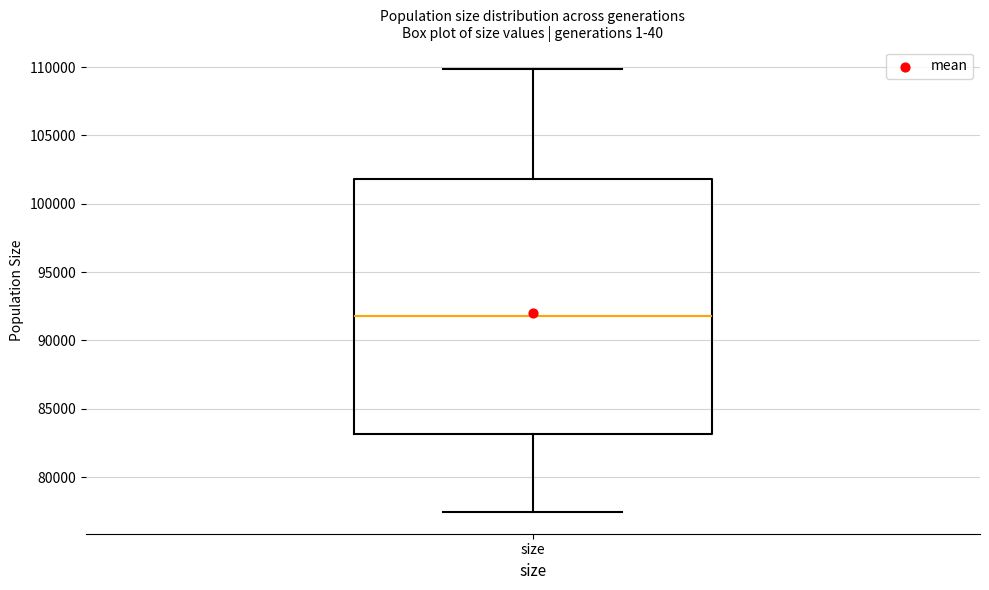

Where is the lower edge of the box for size on the y-axis? The values are not printed on the chart, so give them approximately, as read against the axis.

83000